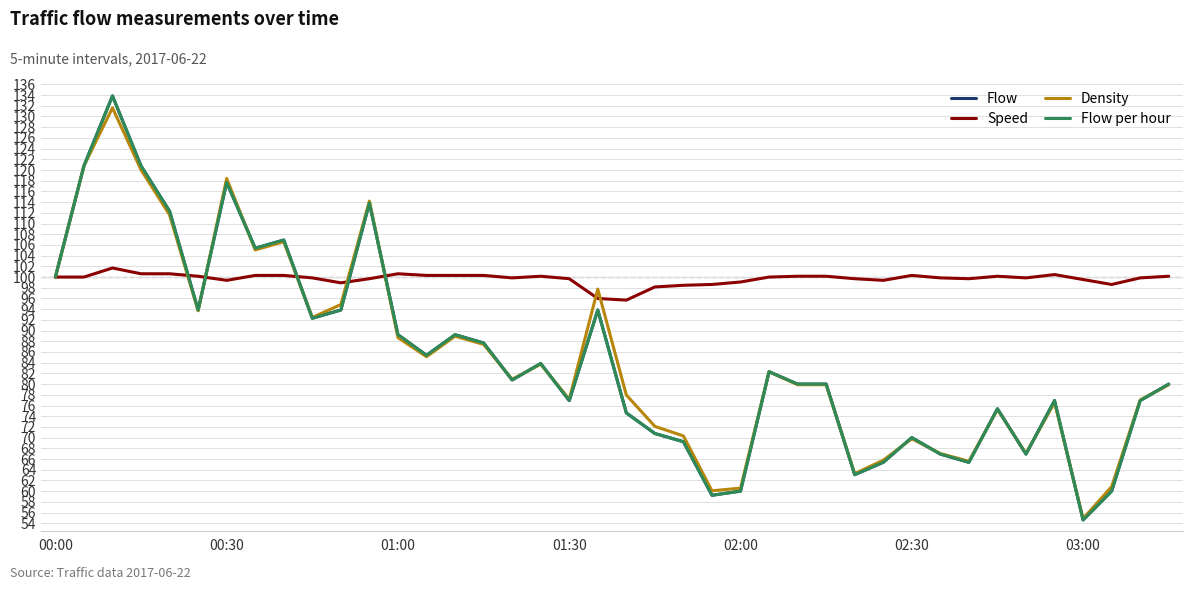

At which category does the chart reach its minimum across all series?

03:00